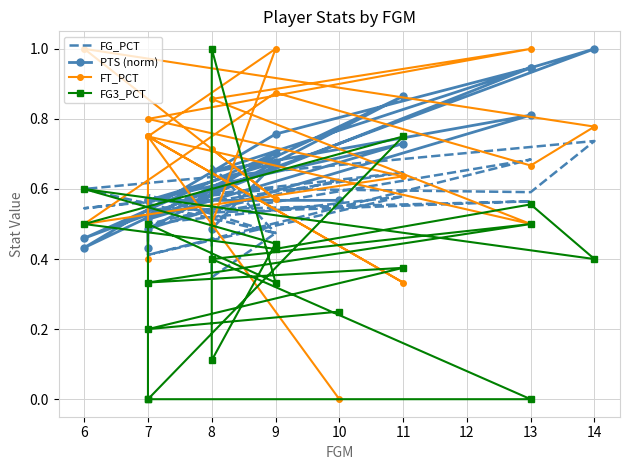

How many lines are shown in the chart?

4